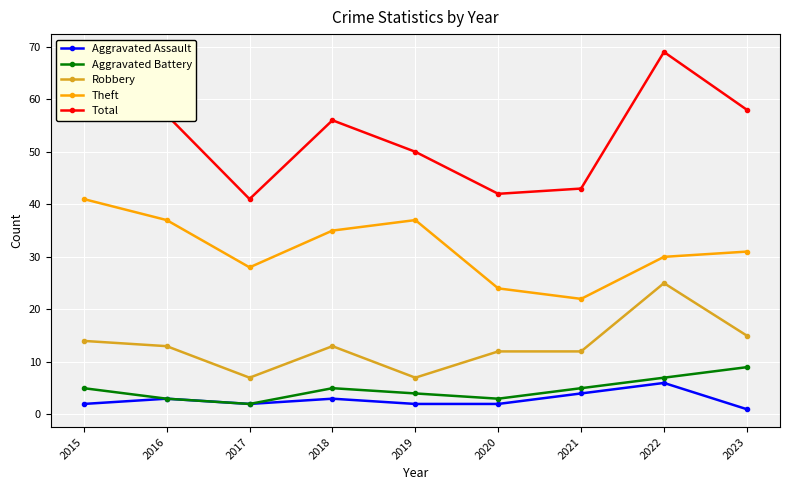

True or false: Robbery and Total cross at least once.

False